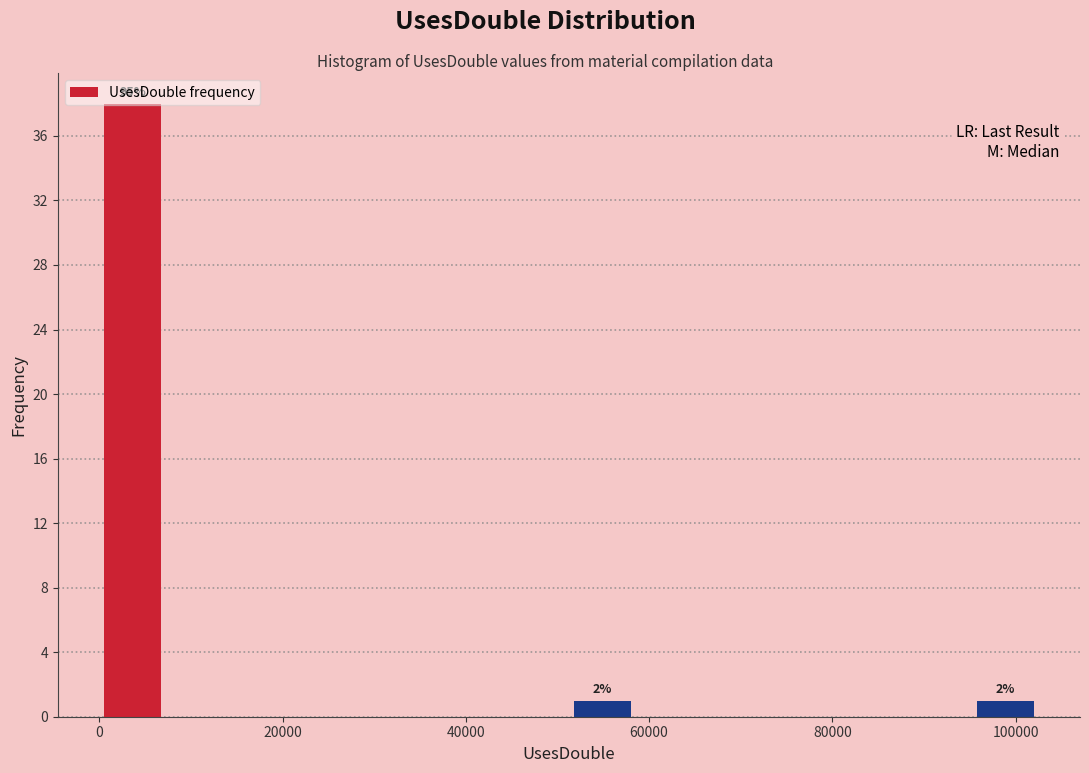

Around what value on the x-axis is the tallest bar? Give the approximate position of its centre, as read against the axis.

4000